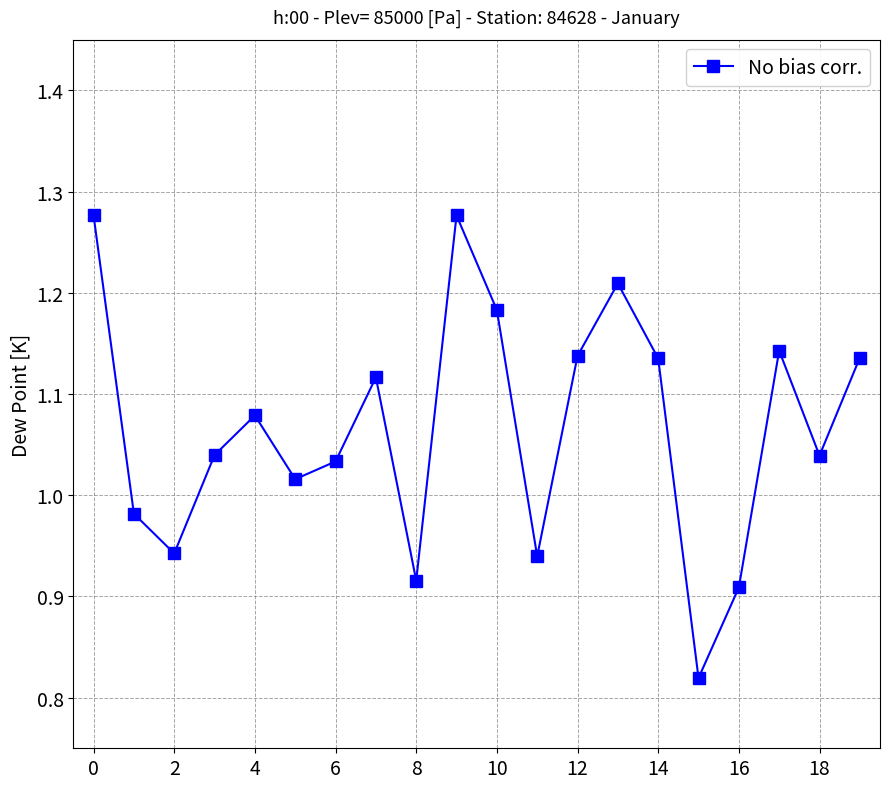

How many lines are shown in the chart?

1